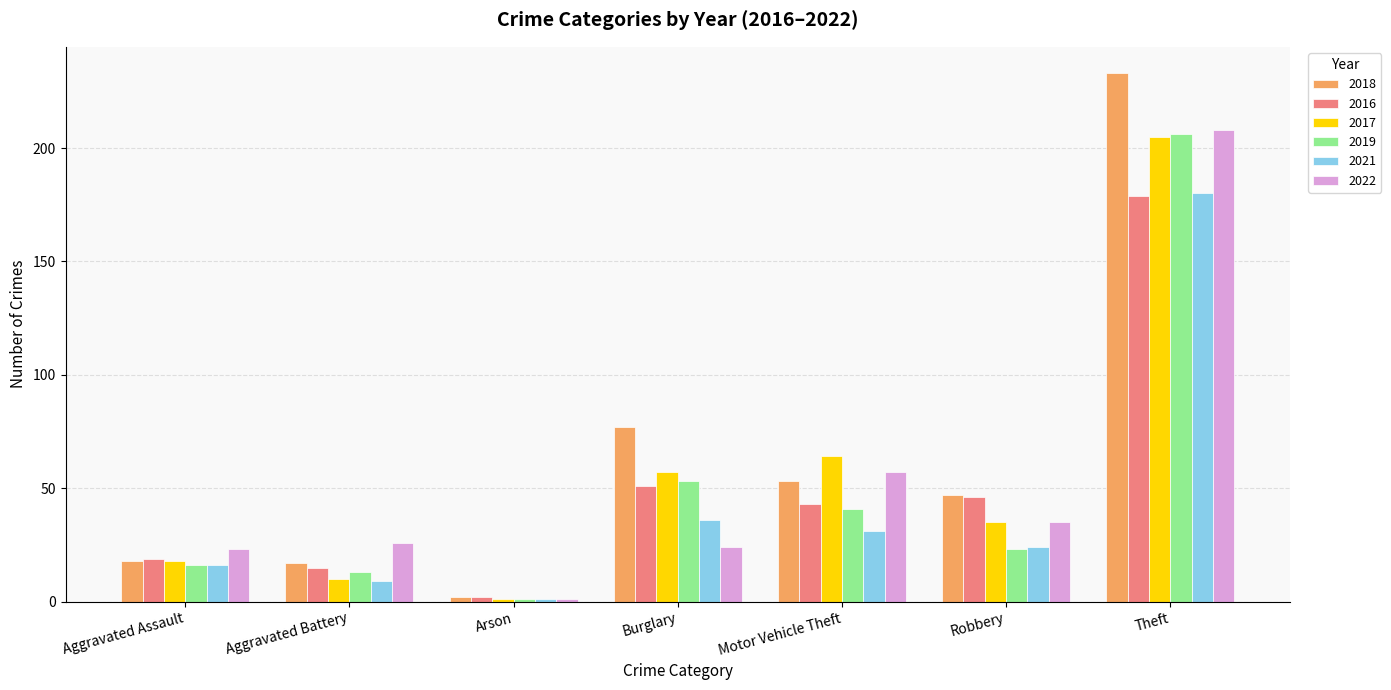

What position from the right is Theft?

1